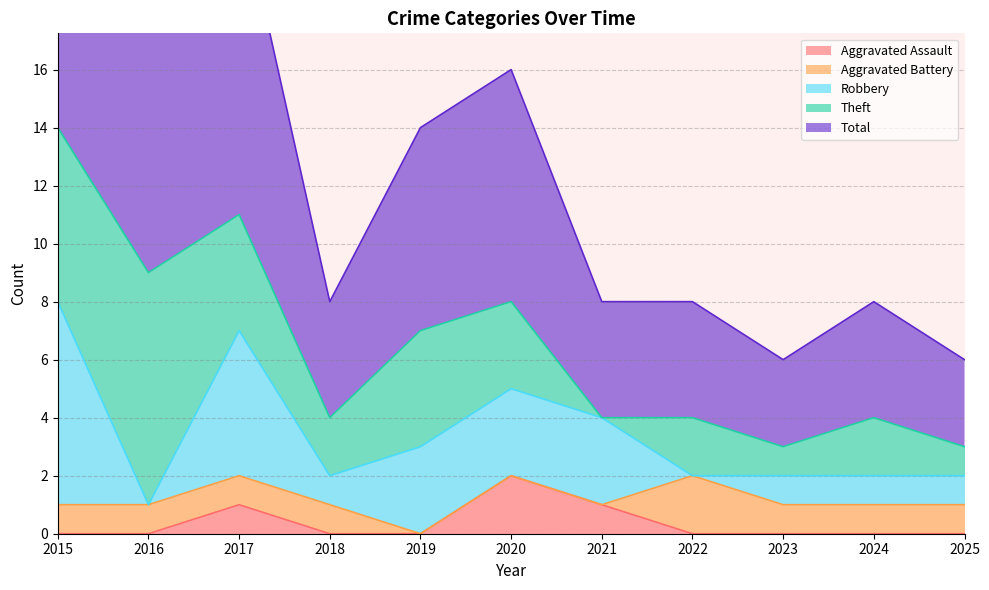

How many interior local valleys does the Robbery series have?

3